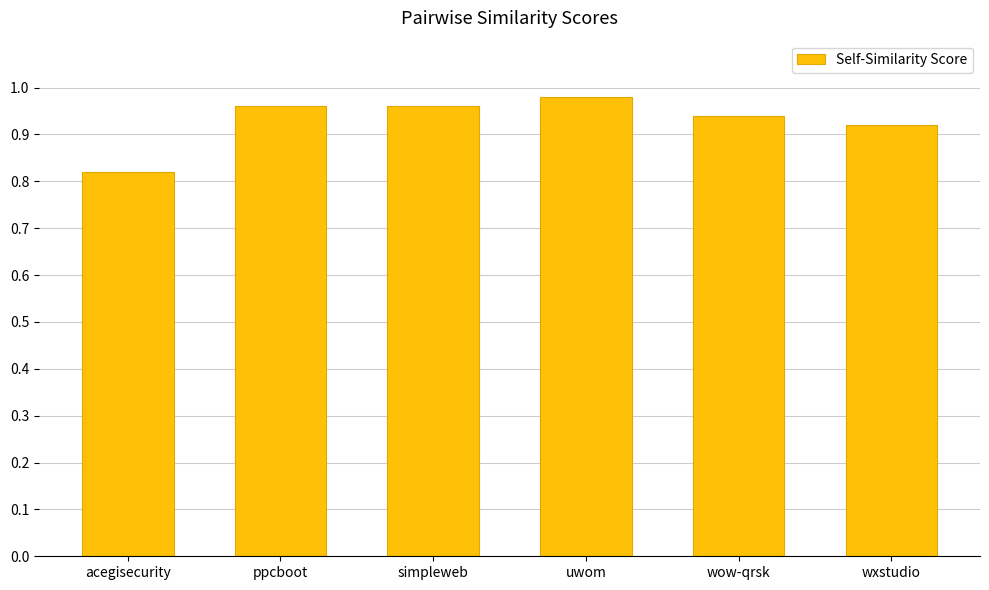

What is the label of the 1st bar from the left?

acegisecurity